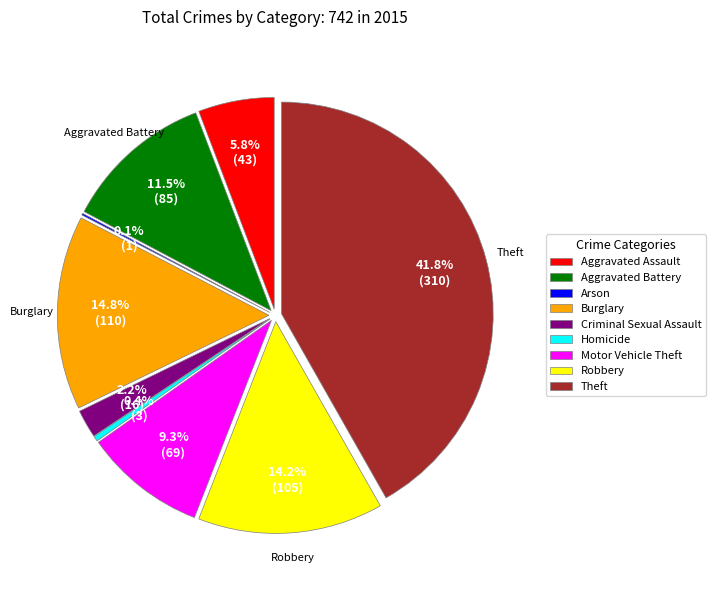

To the nearest percent, what percentage of the pie is Aggravated Battery?

11%